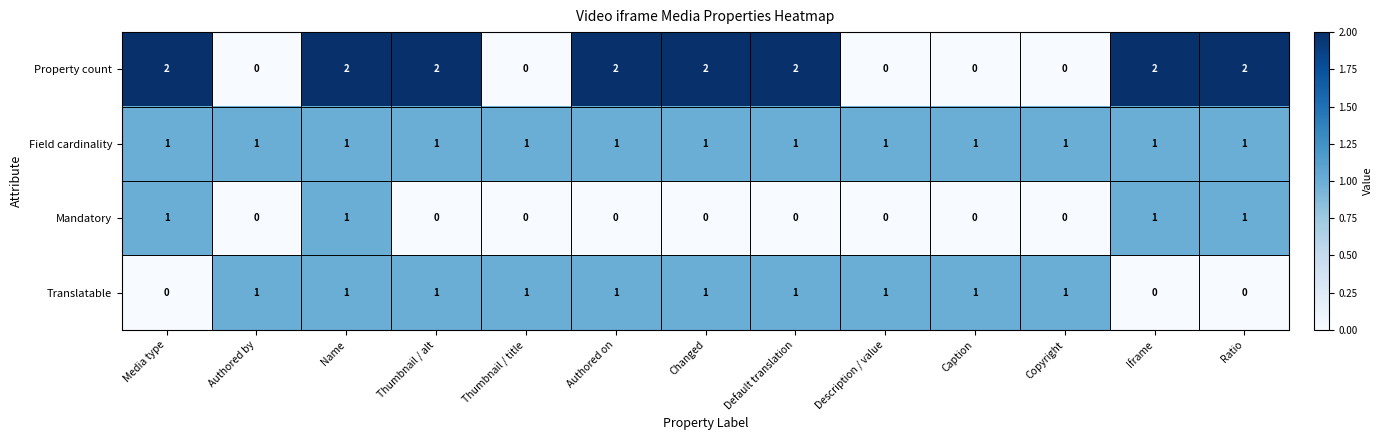

List the series in order of their overall mean, highest first.

Property count, Field cardinality, Translatable, Mandatory